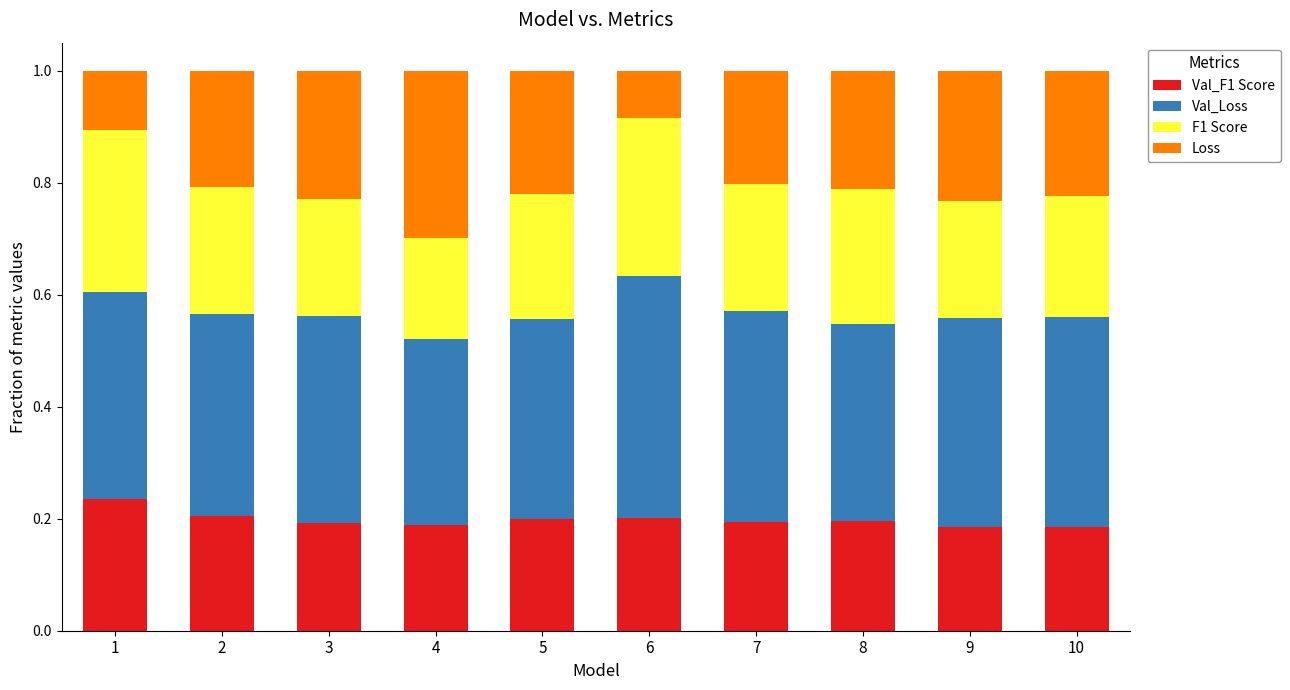

At how many categories does at least one series exceed 0?

10